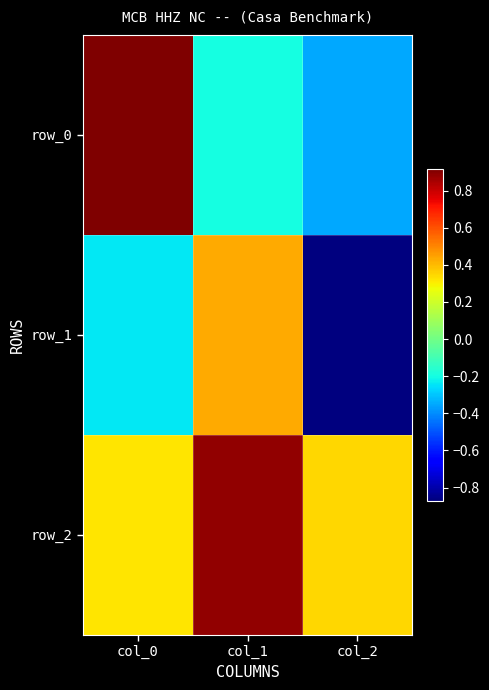

Rank the series at col_1 from lowest to highest value.

row_0, row_1, row_2